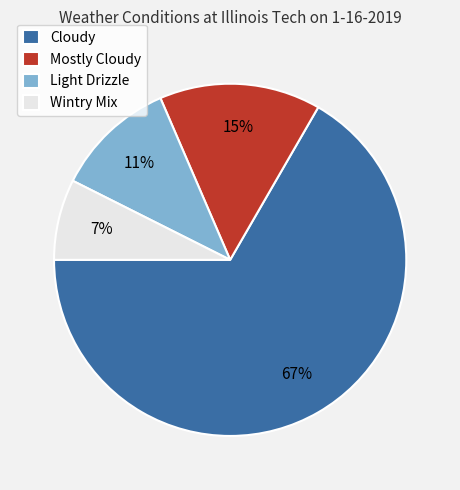

Is it true that Mostly Cloudy is 15% of the pie?

True